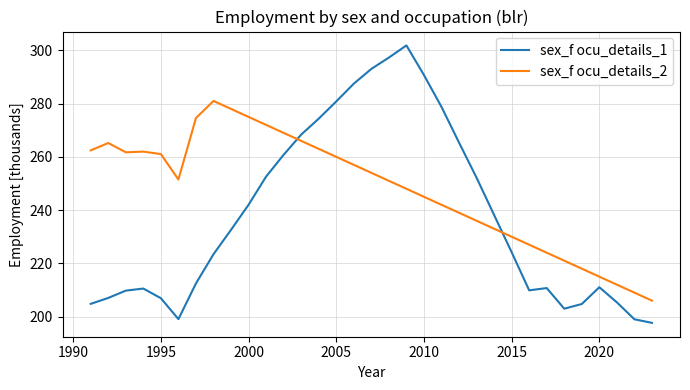

What is the average value of the sex_f ocu_details_2 series?

247.6